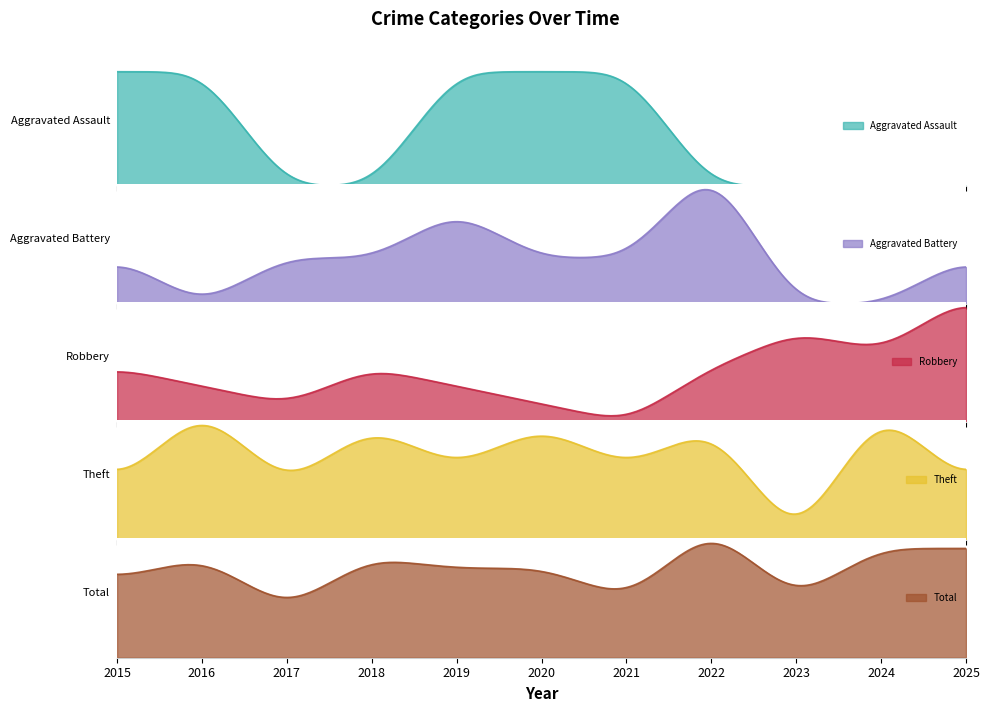

In Theft, how many points are lower than both neighbors (excluding endpoints)?

4